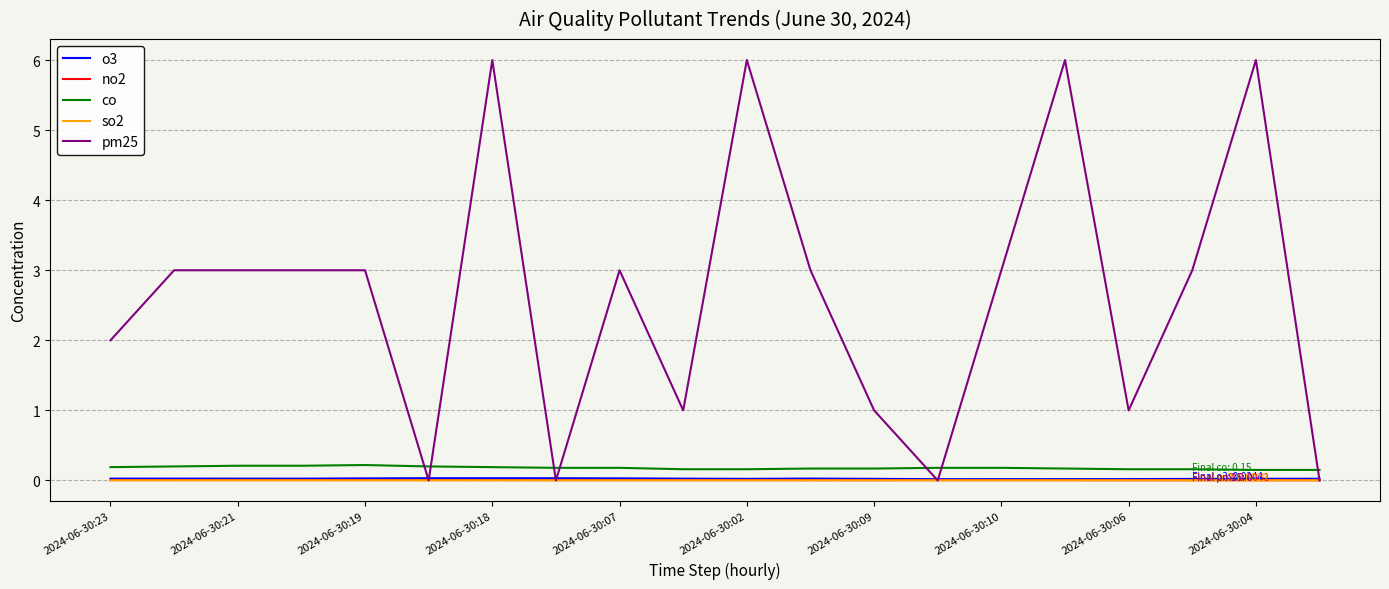

Which series has the largest total across all categories?

pm25